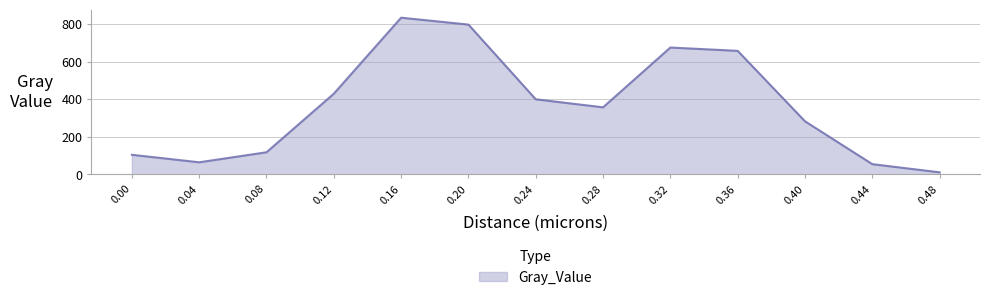

Is it true that the value at 0.28 is 235.0?

False